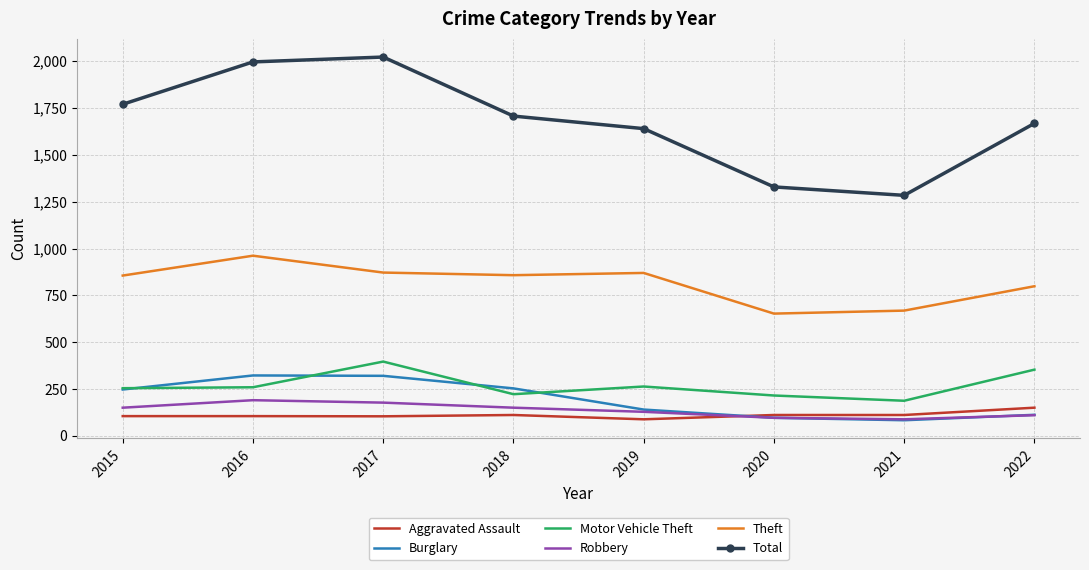

Which series has the largest range (max minus min)?

Total